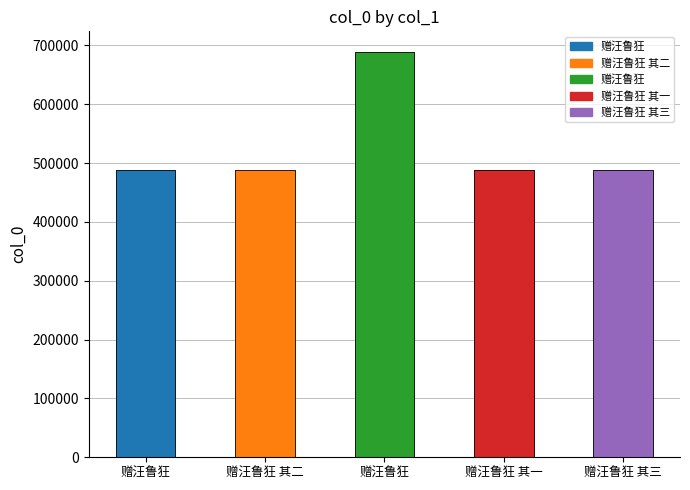

What is the ratio of the value at 赠汪鲁狂 其二 to the value at 赠汪鲁狂 其三?

1.0